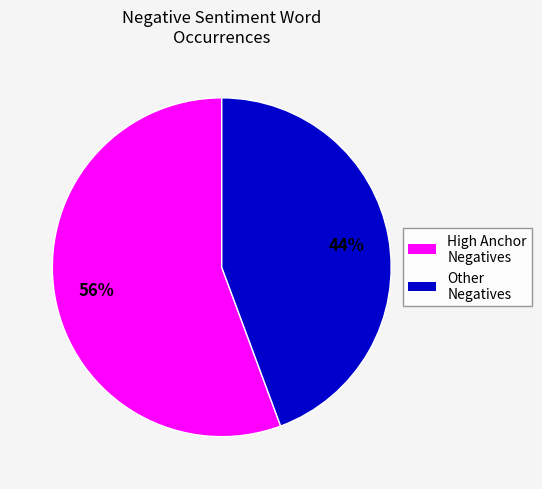

To the nearest percent, what is the average slice percentage?

50%